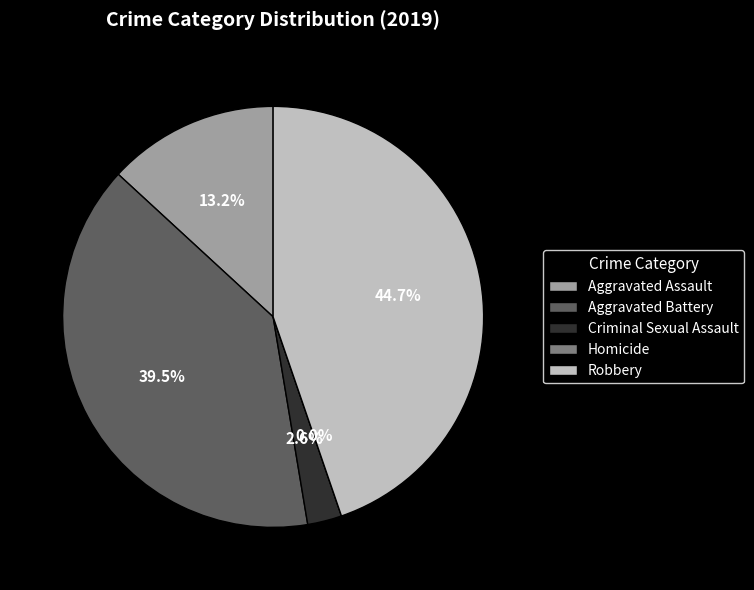

Is there a majority slice in this chart?

No